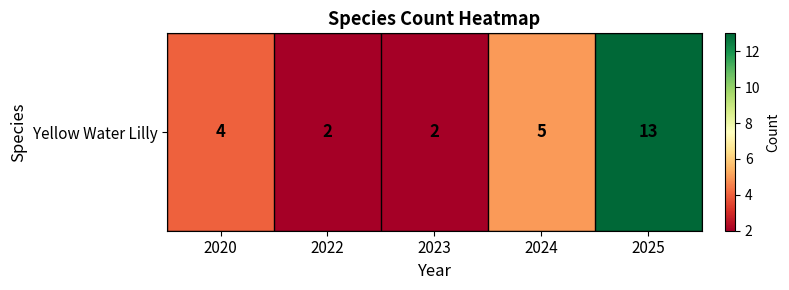

At which label does the data first exceed 4?

2024